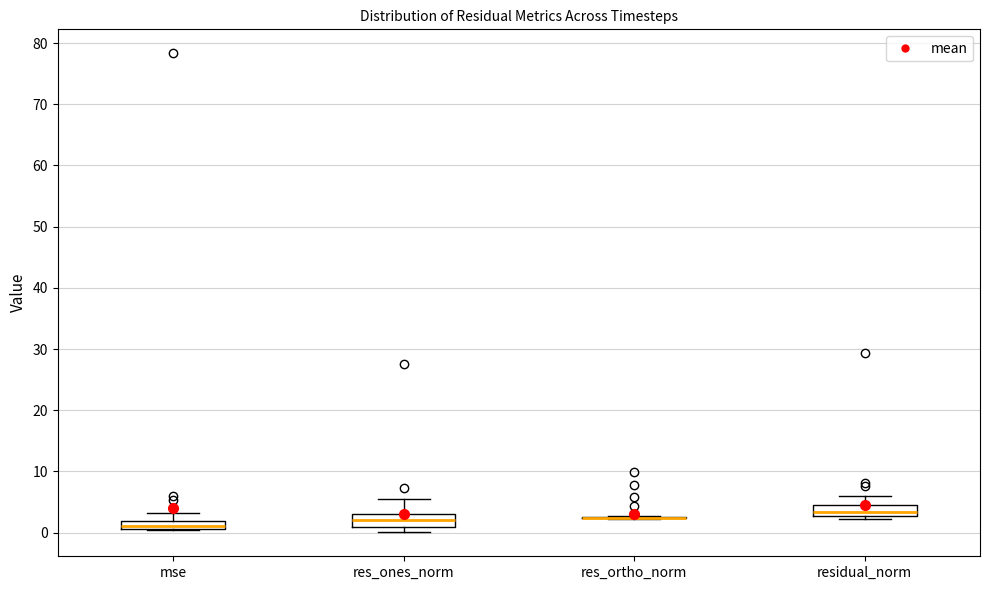

Where is the lower edge of the box for res_ones_norm on the y-axis? The values are not printed on the chart, so give them approximately, as read against the axis.

1